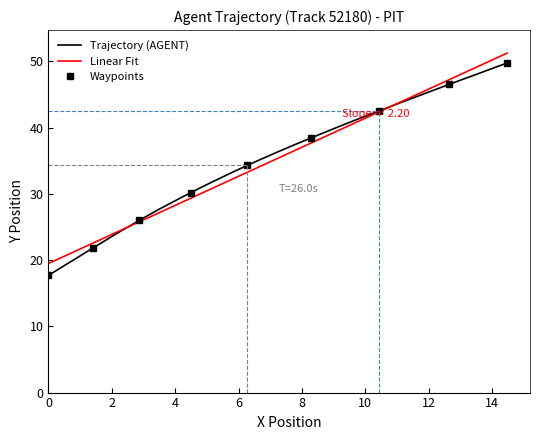

What is the difference between the maximum and minimum values?

32.0